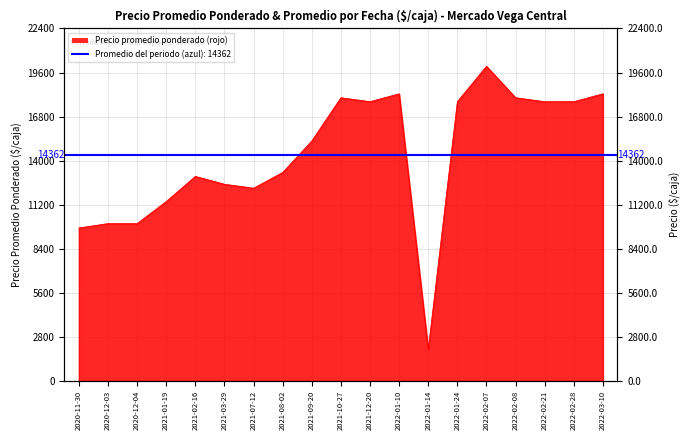

Reading right to left, what are all the values shown in this chart?

18250	17750	17747	18000	20000	17750	2000	18250	17750	18000	15250	13250	12250	12500	13000	11400	10000	10000	9722